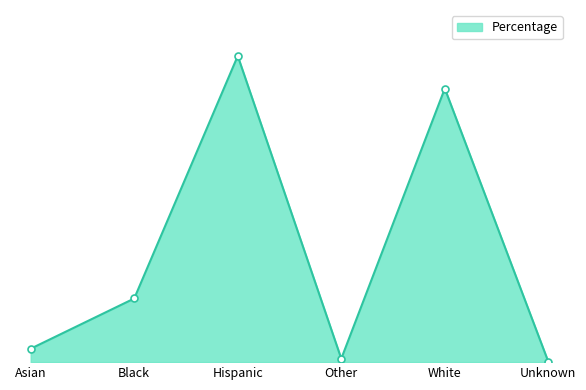

What is the greatest value displayed?

0.5